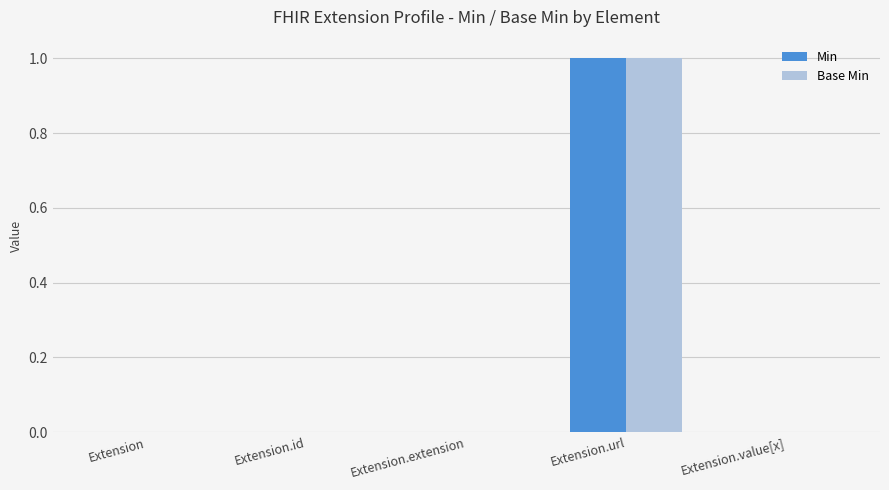

True or false: Min has a value of 0 at Extension.value[x].

True